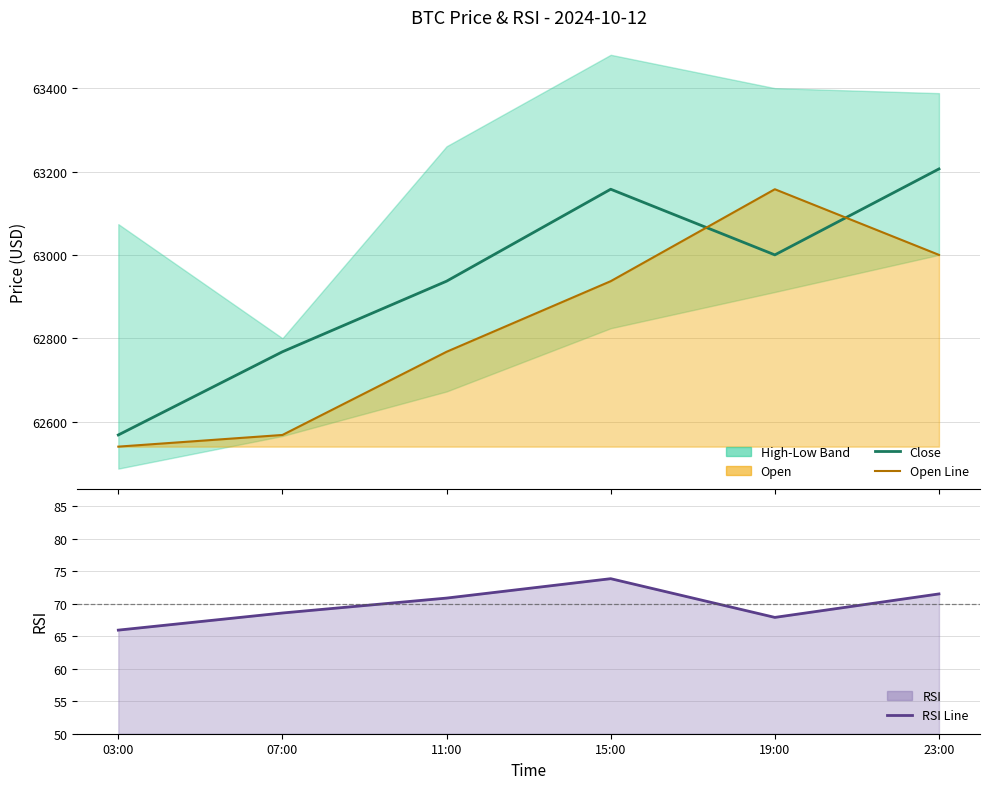

What is the maximum value for RSI Line?

73.8